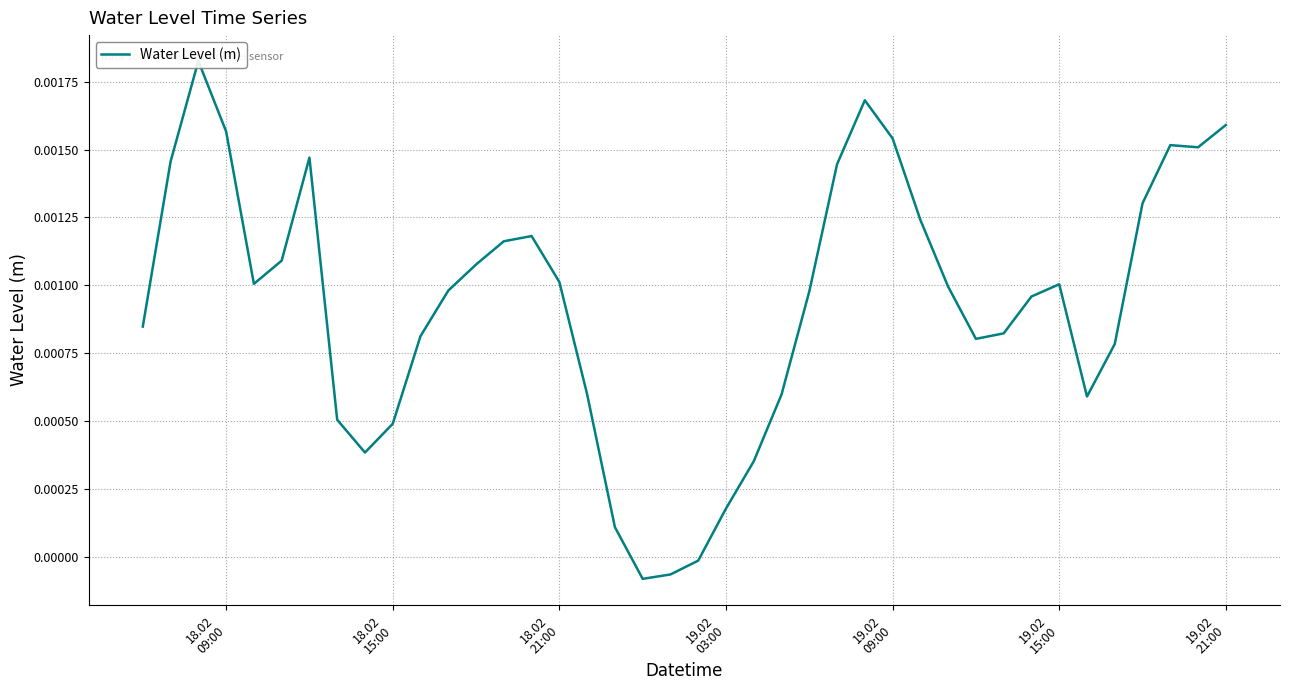

How many interior local valleys (lower than both neighbors) does the data have?

6